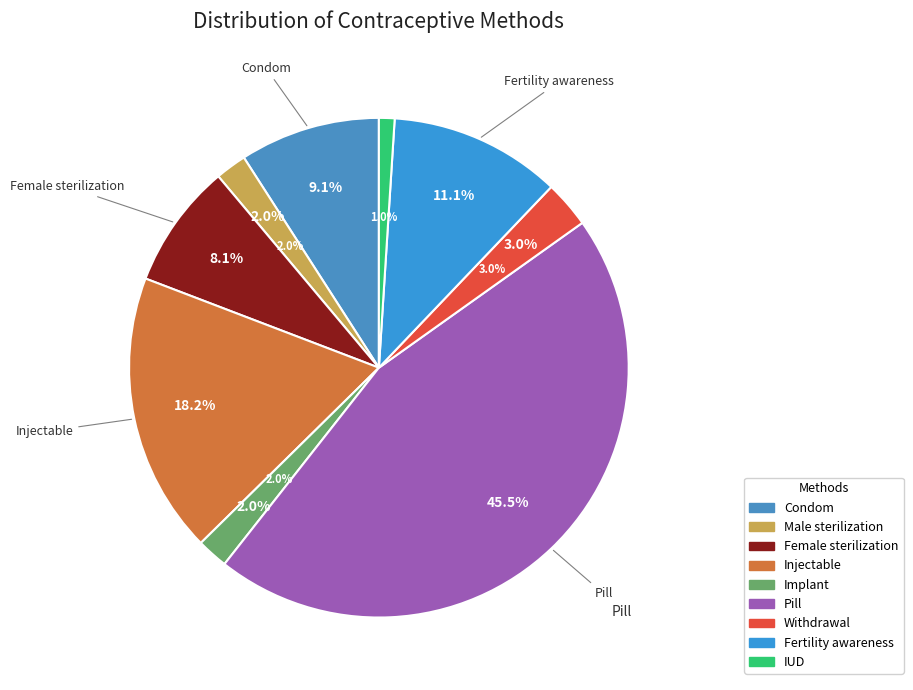

What is the change in value from Fertility awareness to IUD?

-0.1